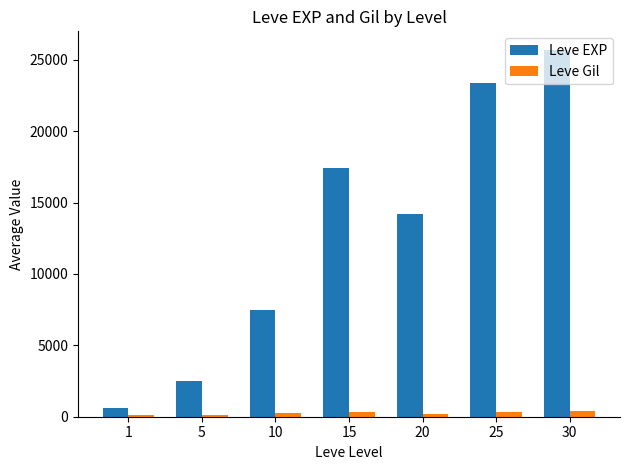

What are all the series names shown in the legend?

Leve EXP, Leve Gil